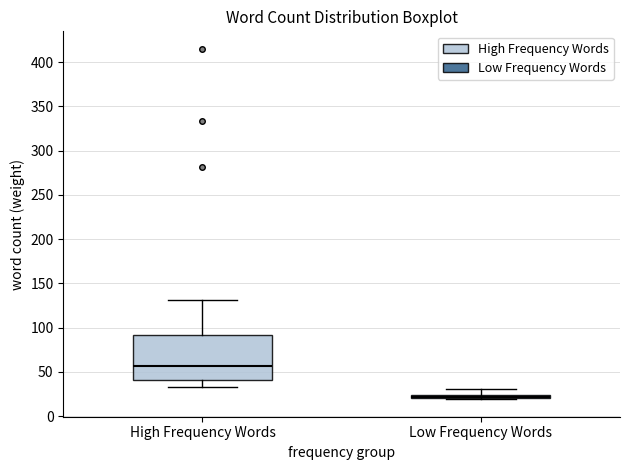

Where does the upper whisker of the box for Low Frequency Words end on the y-axis? The values are not printed on the chart, so give them approximately, as read against the axis.

30